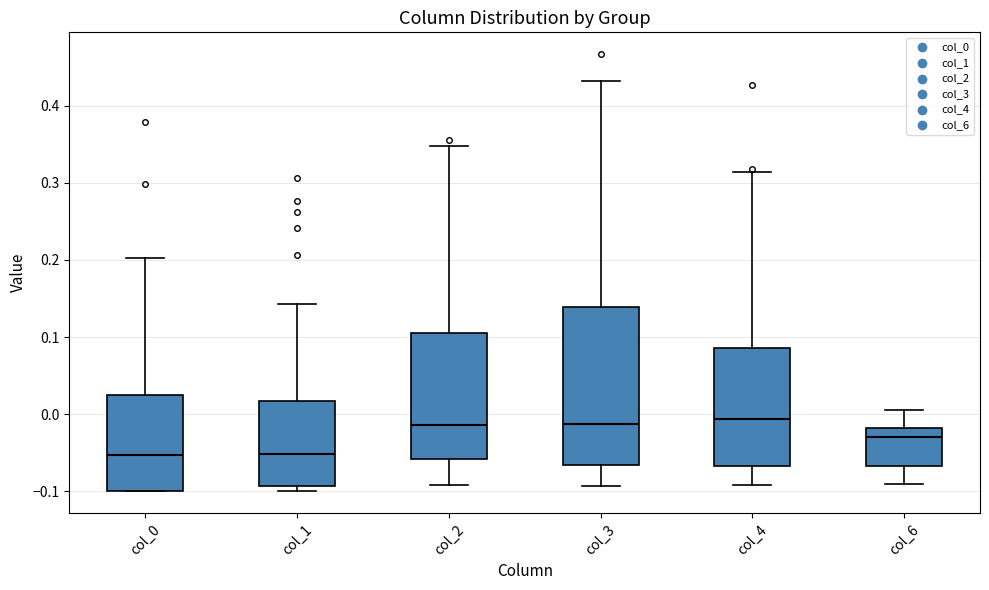

Reading left to right, transcribe this box plot: for each box, give where its median line is, the range the box spans, and where its two whiskers end, as read against the y-axis. The values are not printed on the chart, so give them approximately, as read against the axis.

col_0: median -0.05, box -0.10 to 0.03, whiskers -0.10 to 0.20
col_1: median -0.05, box -0.09 to 0.02, whiskers -0.10 to 0.14
col_2: median -0.01, box -0.06 to 0.10, whiskers -0.09 to 0.35
col_3: median -0.01, box -0.07 to 0.14, whiskers -0.09 to 0.43
col_4: median -0.01, box -0.07 to 0.09, whiskers -0.09 to 0.31
col_6: median -0.03, box -0.07 to -0.02, whiskers -0.09 to 0.01